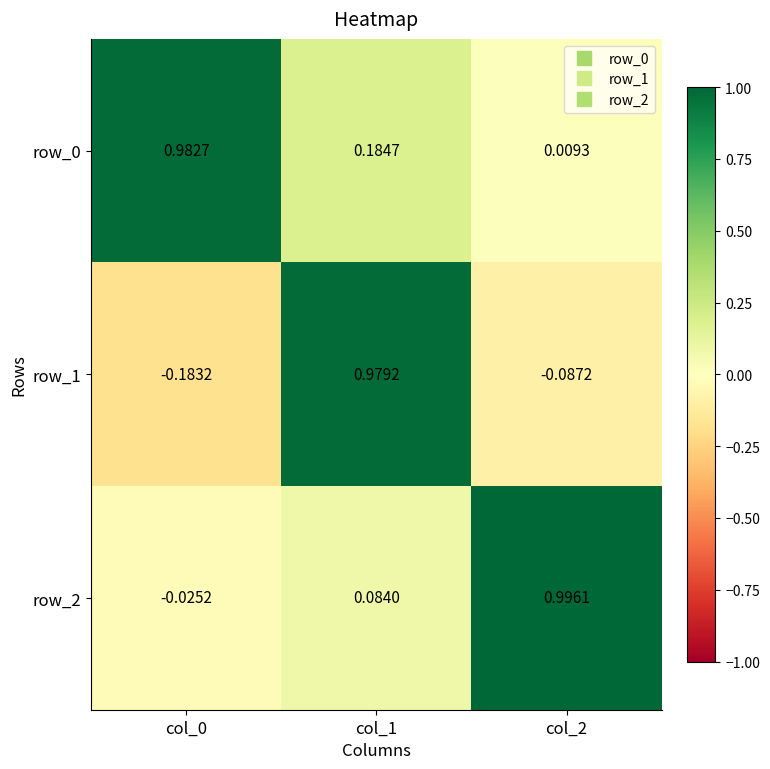

Is the value of row_2 at col_0 greater than the value of row_1 at col_2?

Yes